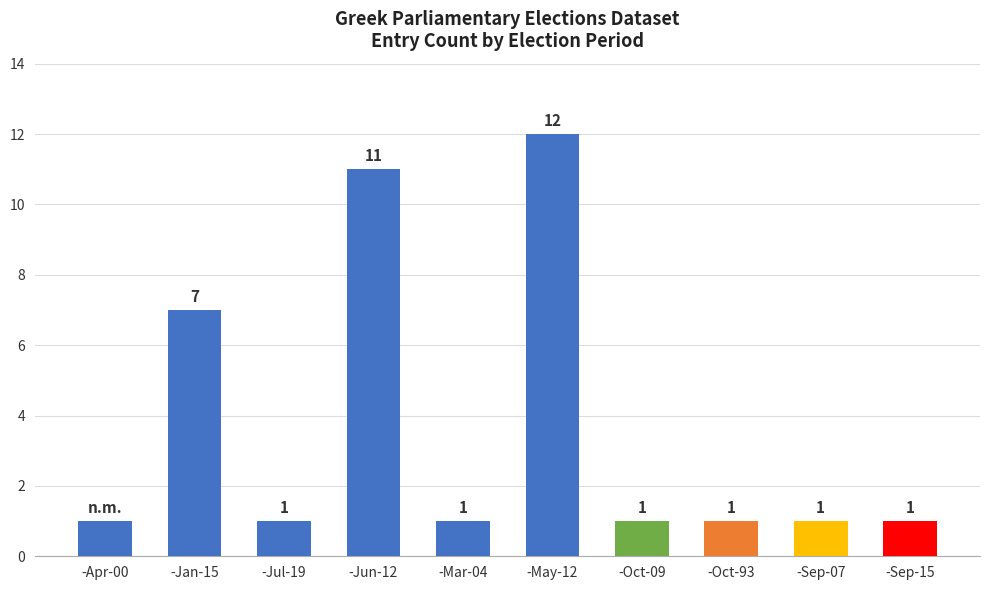

How many bars are there in total?

10